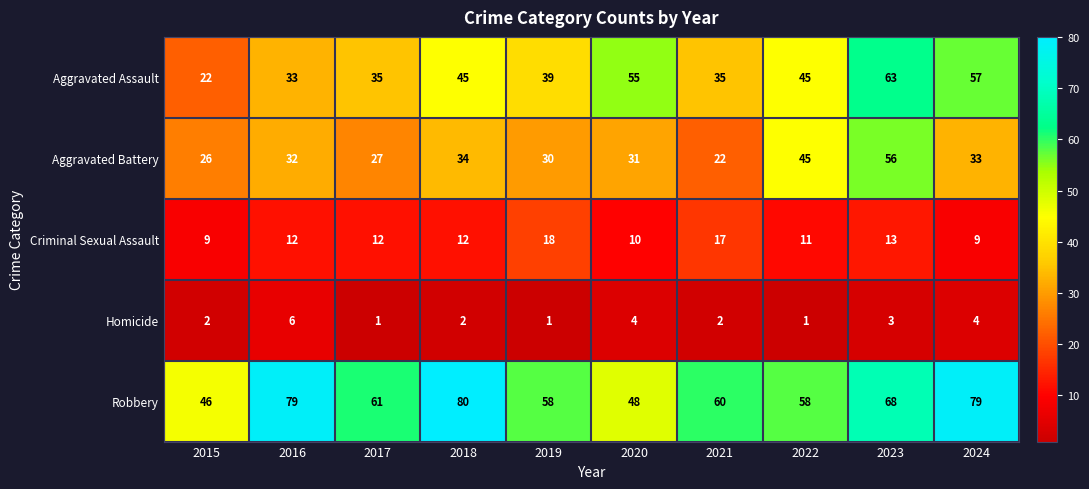

What is the difference between the maximum and minimum values in the Aggravated Battery series?

34